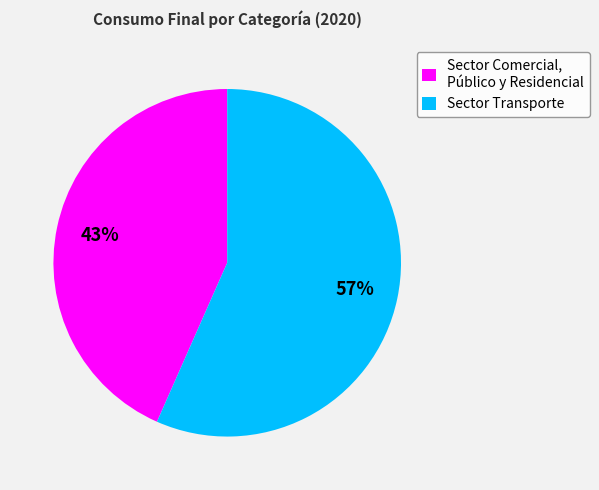

True or false: Sector Comercial, Público y Residencial accounts for 55% of the total.

False